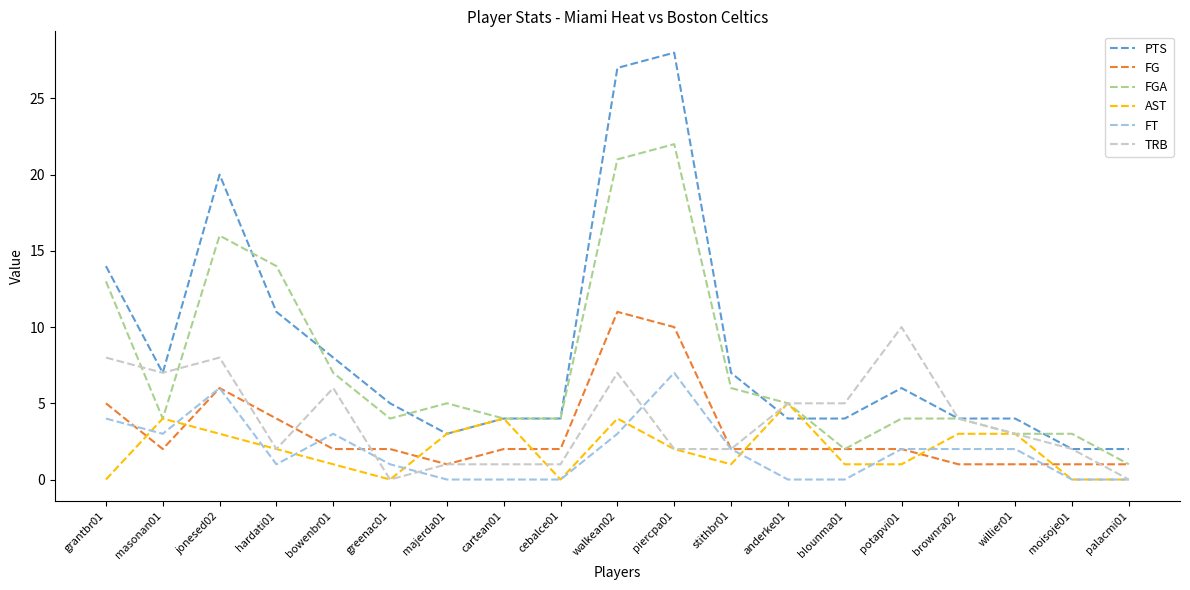

List the series in order of their peak value, highest first.

PTS, FGA, FG, TRB, FT, AST